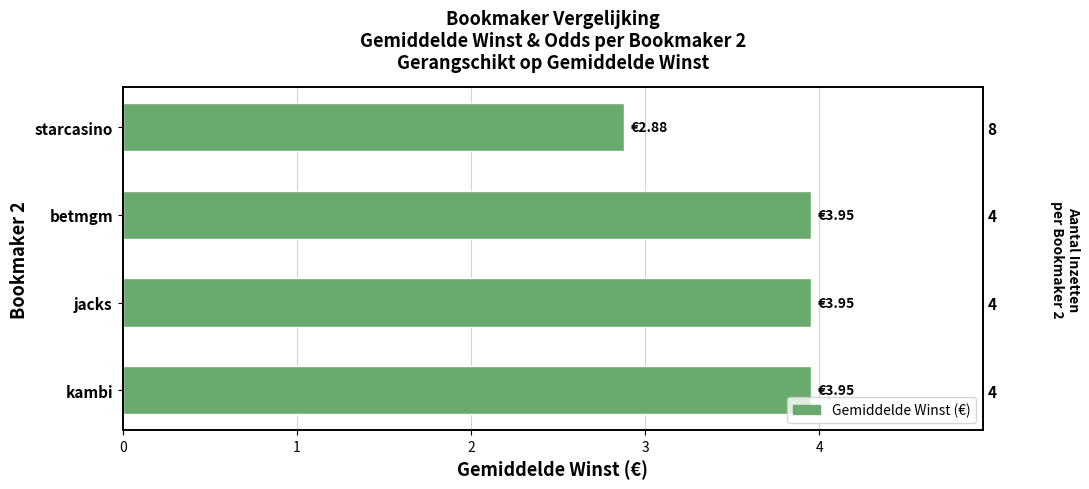

The chart shows a value of 3.9 at jacks. True or false?

True